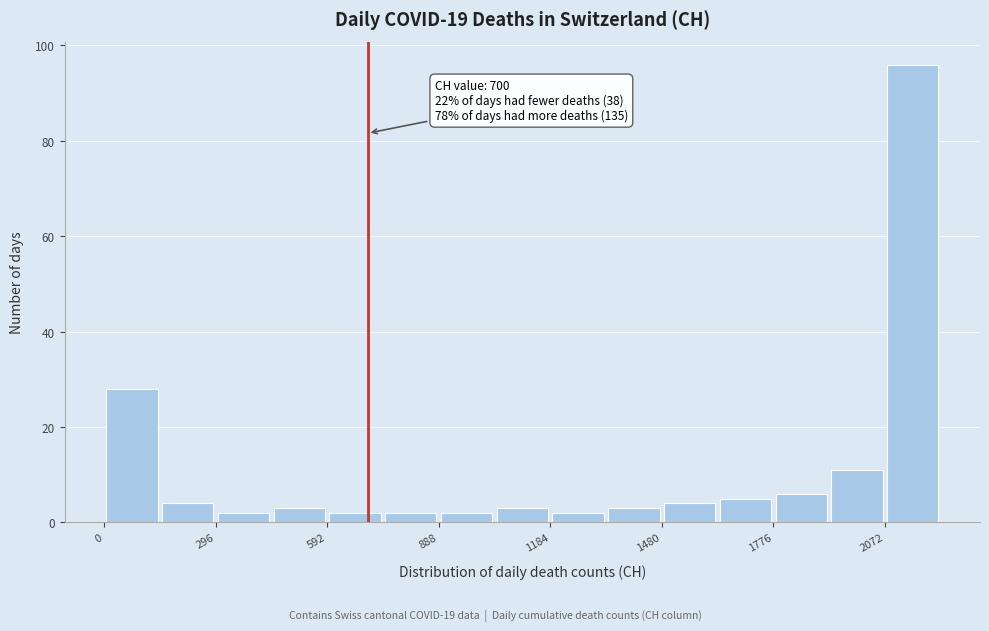

Around what value on the x-axis is the tallest bar? Give the approximate position of its centre, as read against the axis.

2150